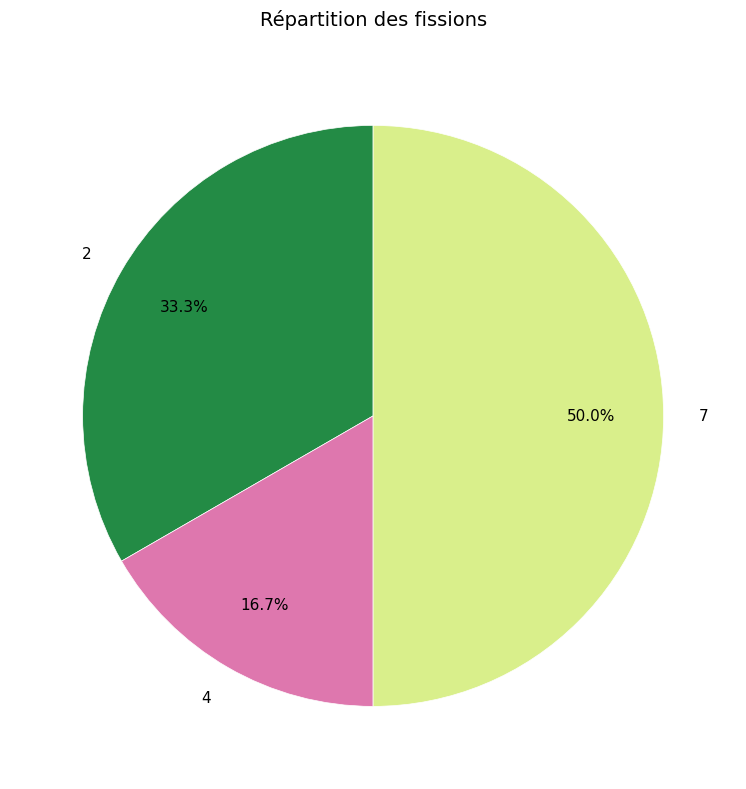

How many segments does this pie chart have?

3